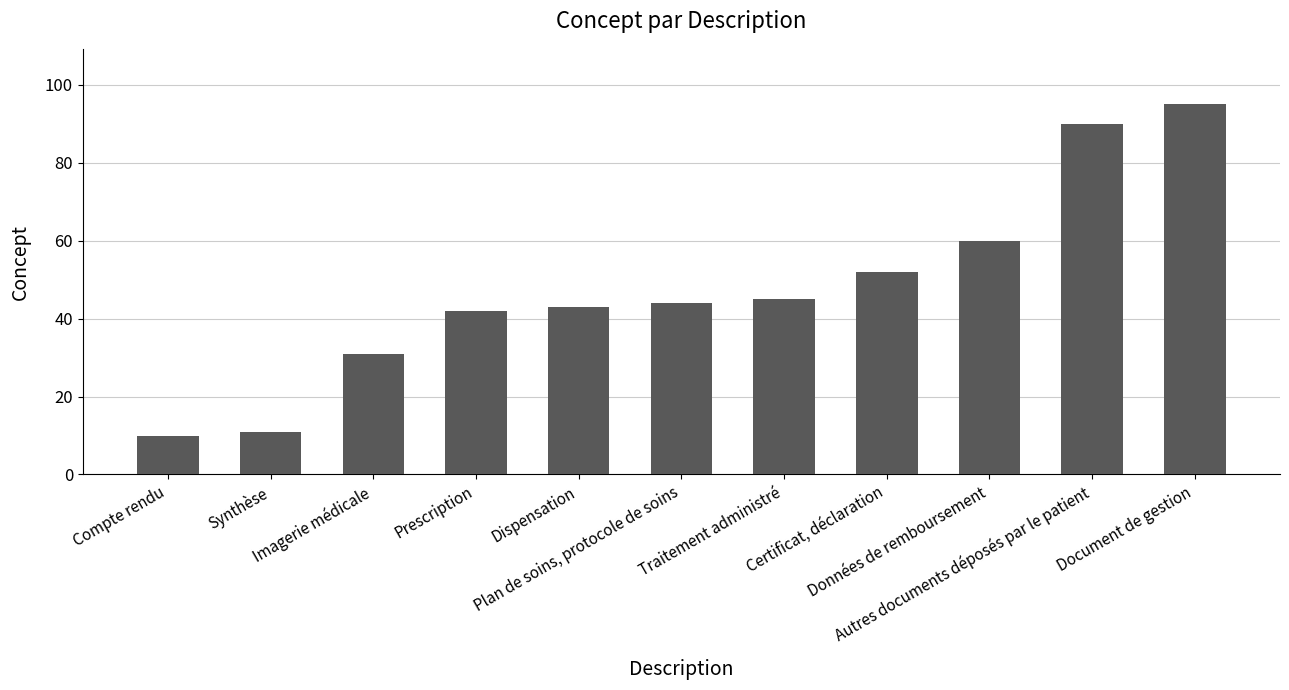

What is the smallest value displayed?

10